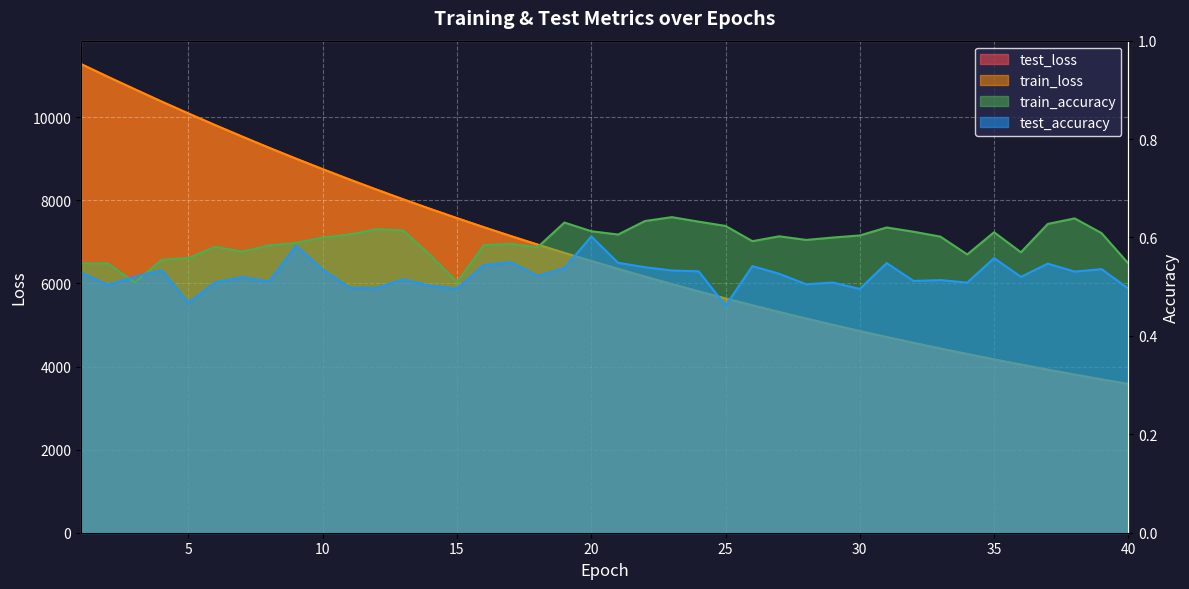

What is the sum of all test_accuracy values?

20.9